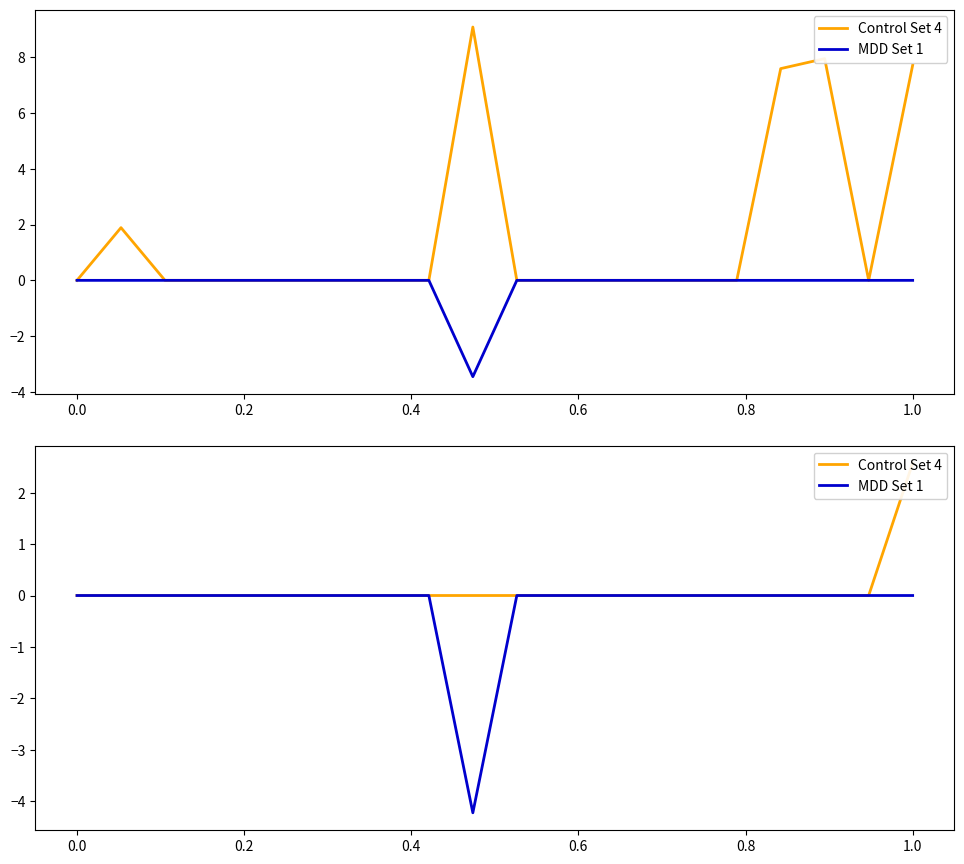

Is this an area chart (filled region under the line)?

No